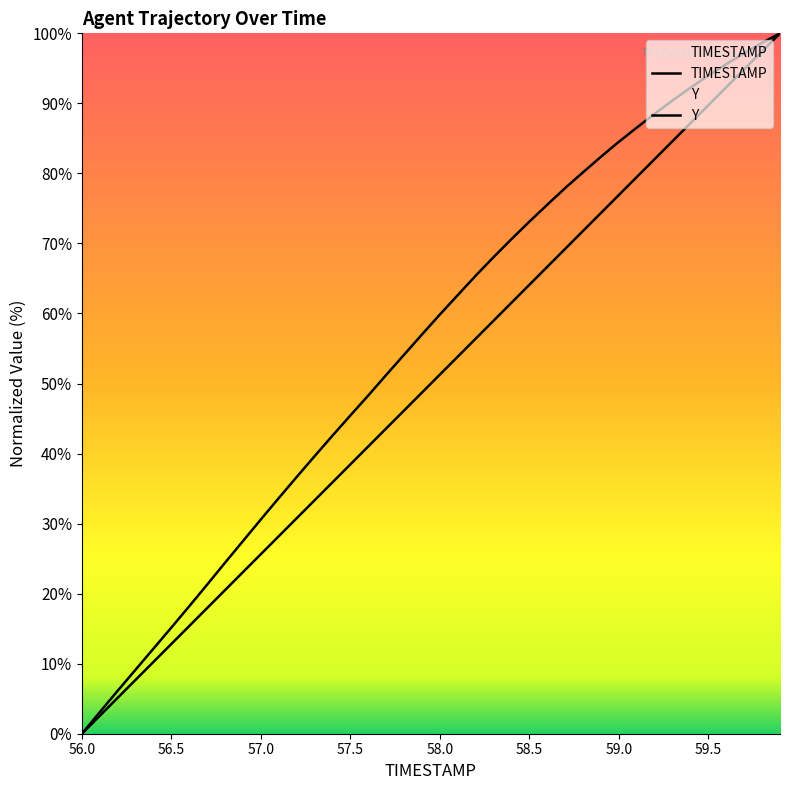

Between 56.6 and 57.3, which series saw the biggest shift?

Y